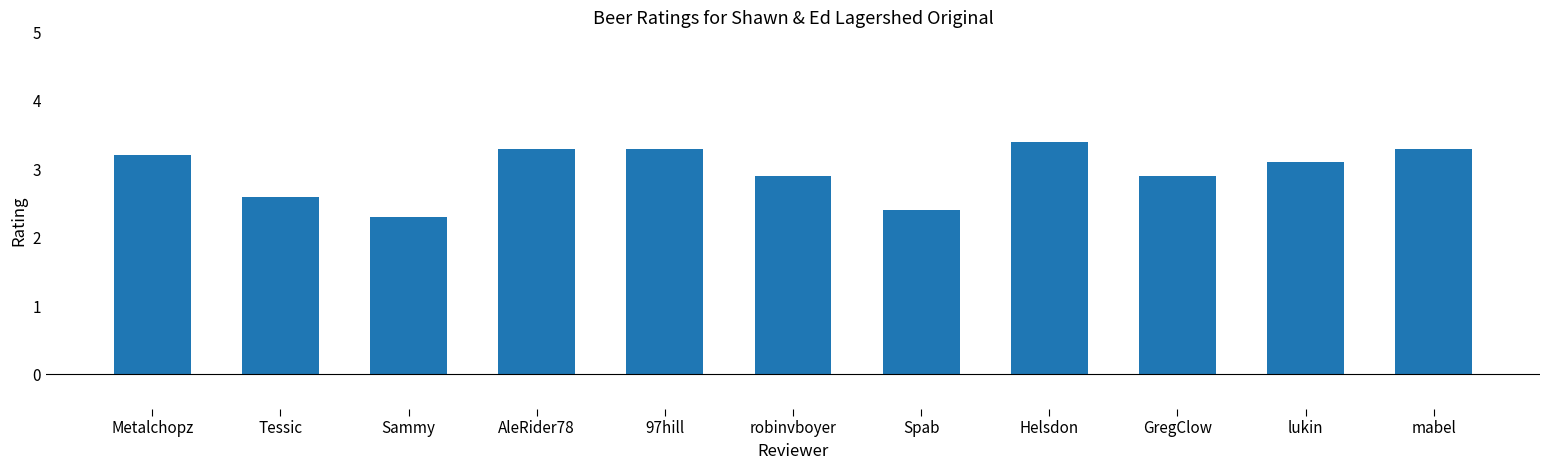

Reading right to left, transcribe all the data shown in this chart.

mabel=3.3	lukin=3.1	GregClow=2.9	Helsdon=3.4	Spab=2.4	robinvboyer=2.9	97hill=3.3	AleRider78=3.3	Sammy=2.3	Tessic=2.6	Metalchopz=3.2